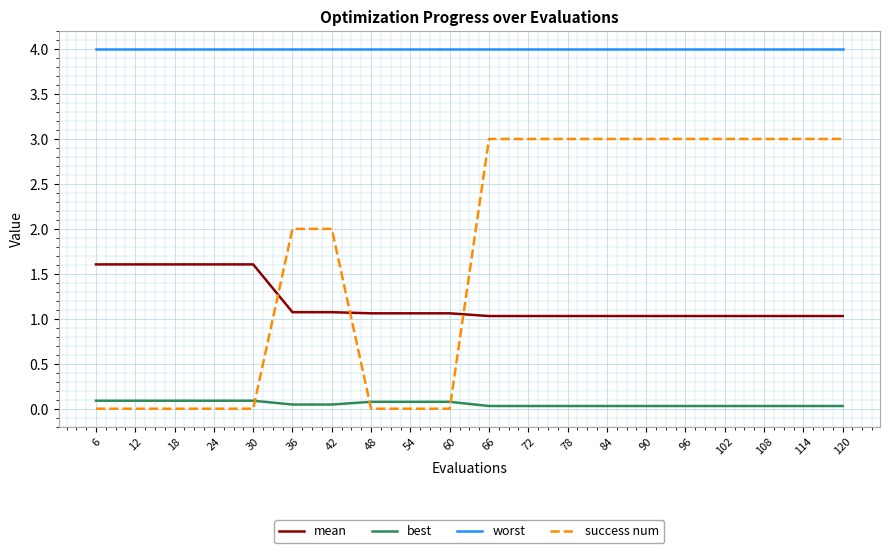

The success num series shows 3.0 at 120. True or false?

True